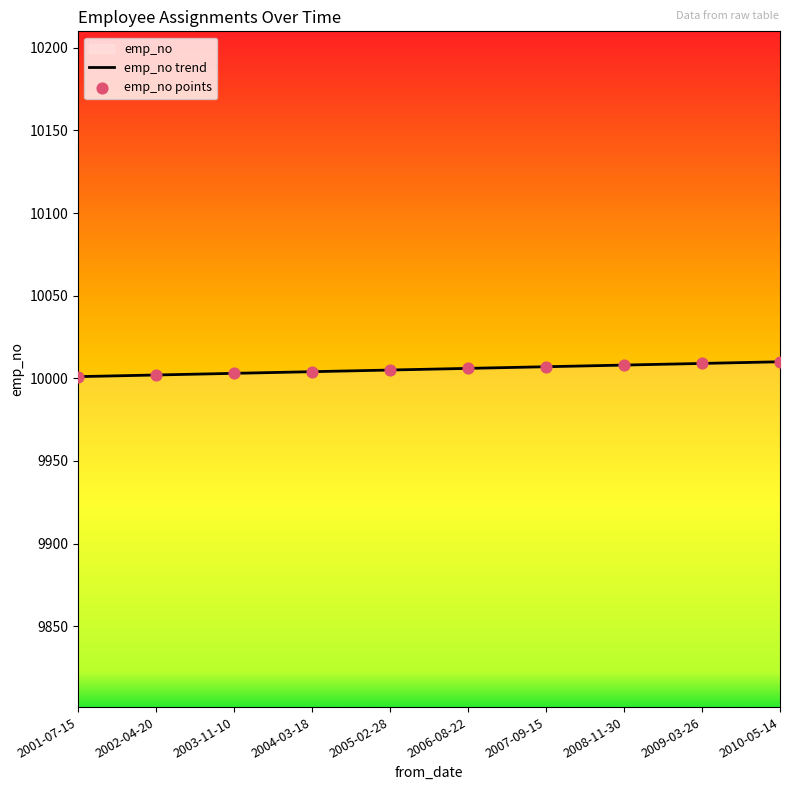

What is the ratio of the value at 2010-05-14 to the value at 2004-03-18?

1.0